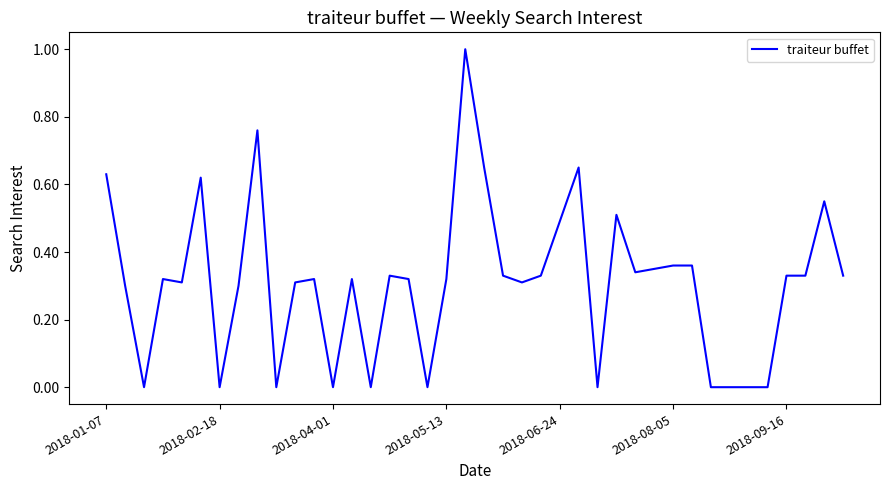

What is the difference between the maximum and minimum values?

1.0